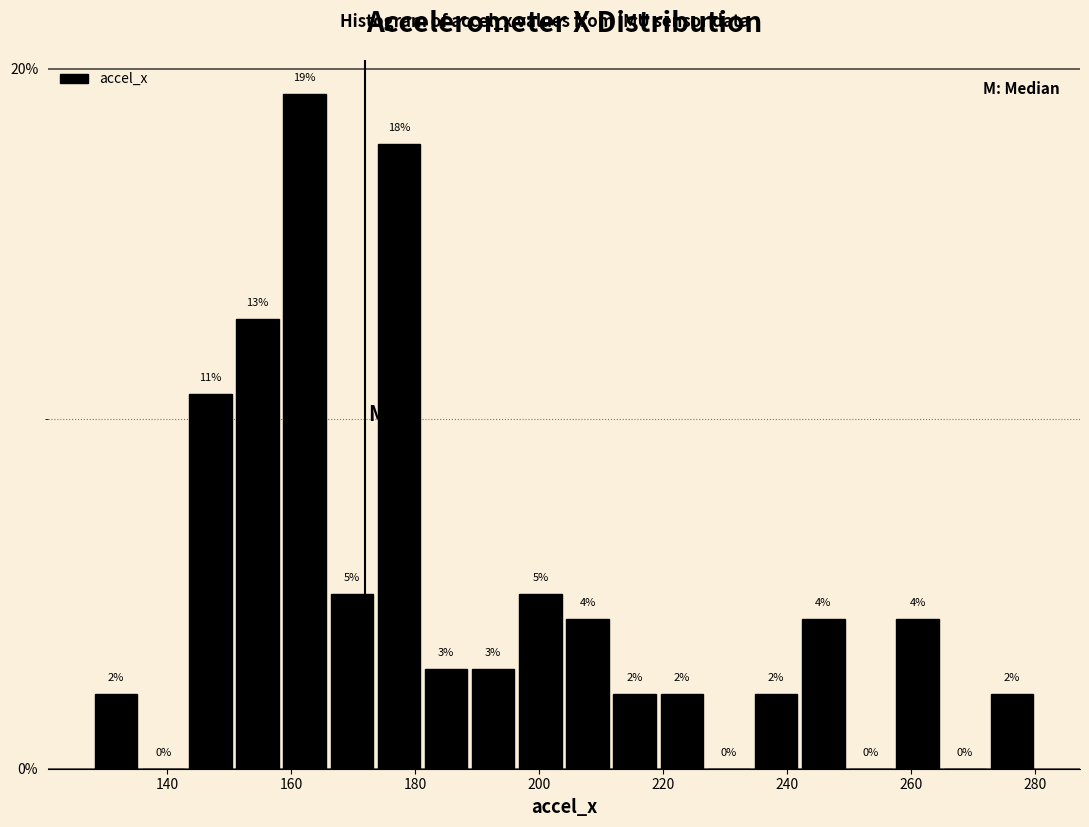

Around what value on the x-axis is the tallest bar? Give the approximate position of its centre, as read against the axis.

162